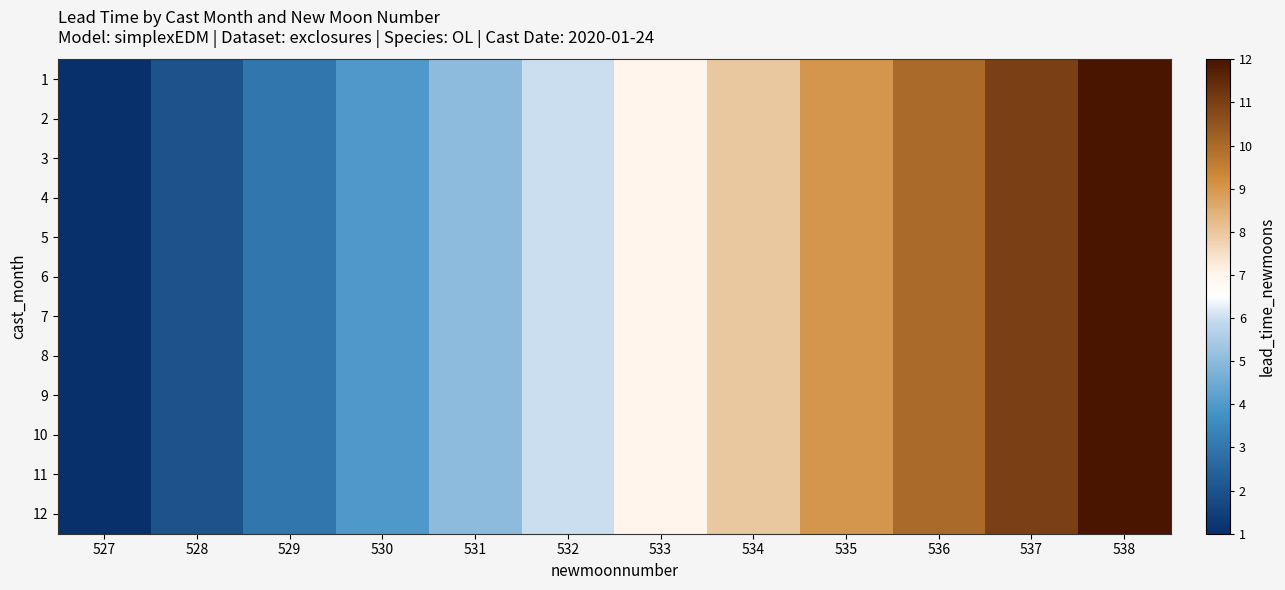

Which series has the largest total across all categories?

1